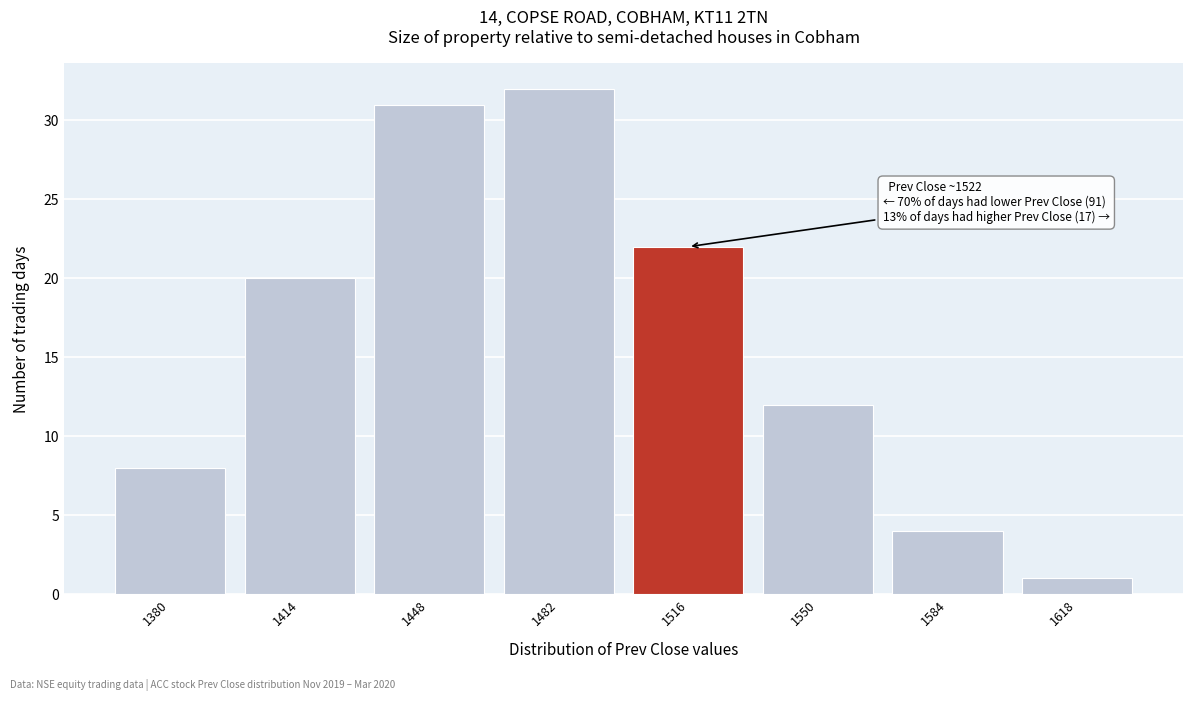

Reading left to right, list all the values displayed in this chart.

8	20	31	32	22	12	4	1